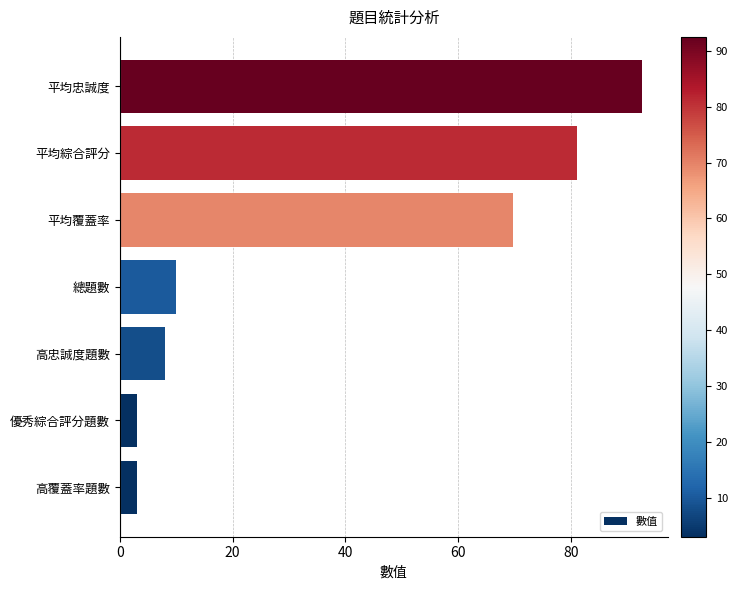

Approximately how many times larger is the value at 平均忠誠度 compared to 總題數?

9.2